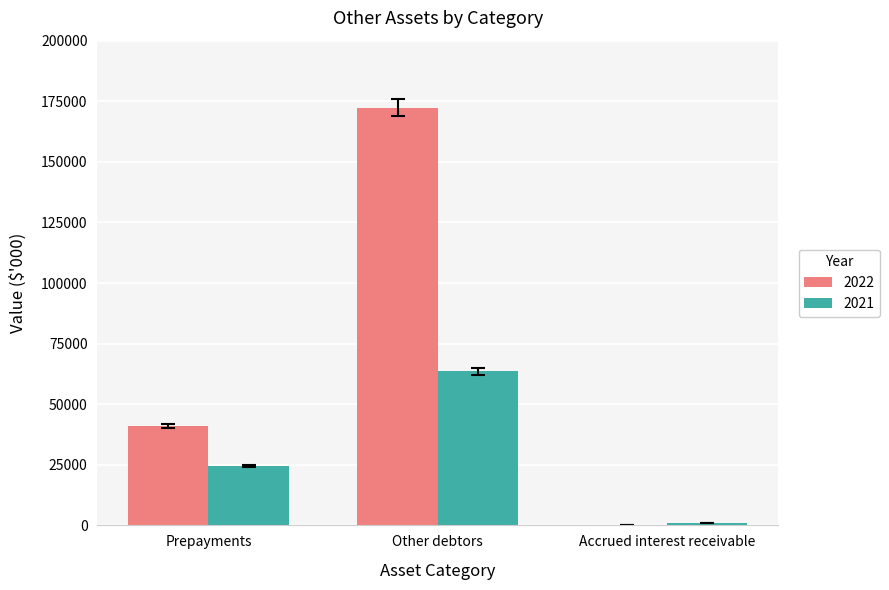

The 2021 series shows 34797 at Other debtors. True or false?

False